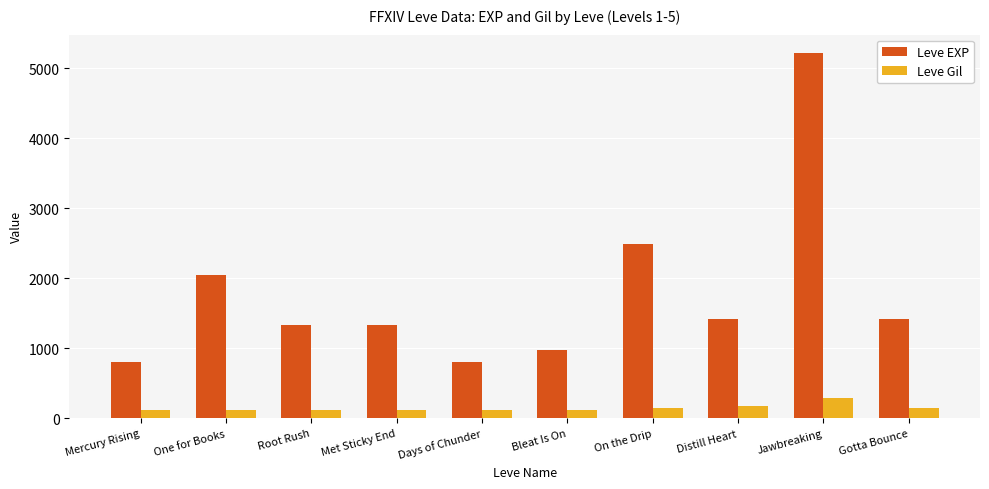

What is the sum of all Leve Gil values?

1421